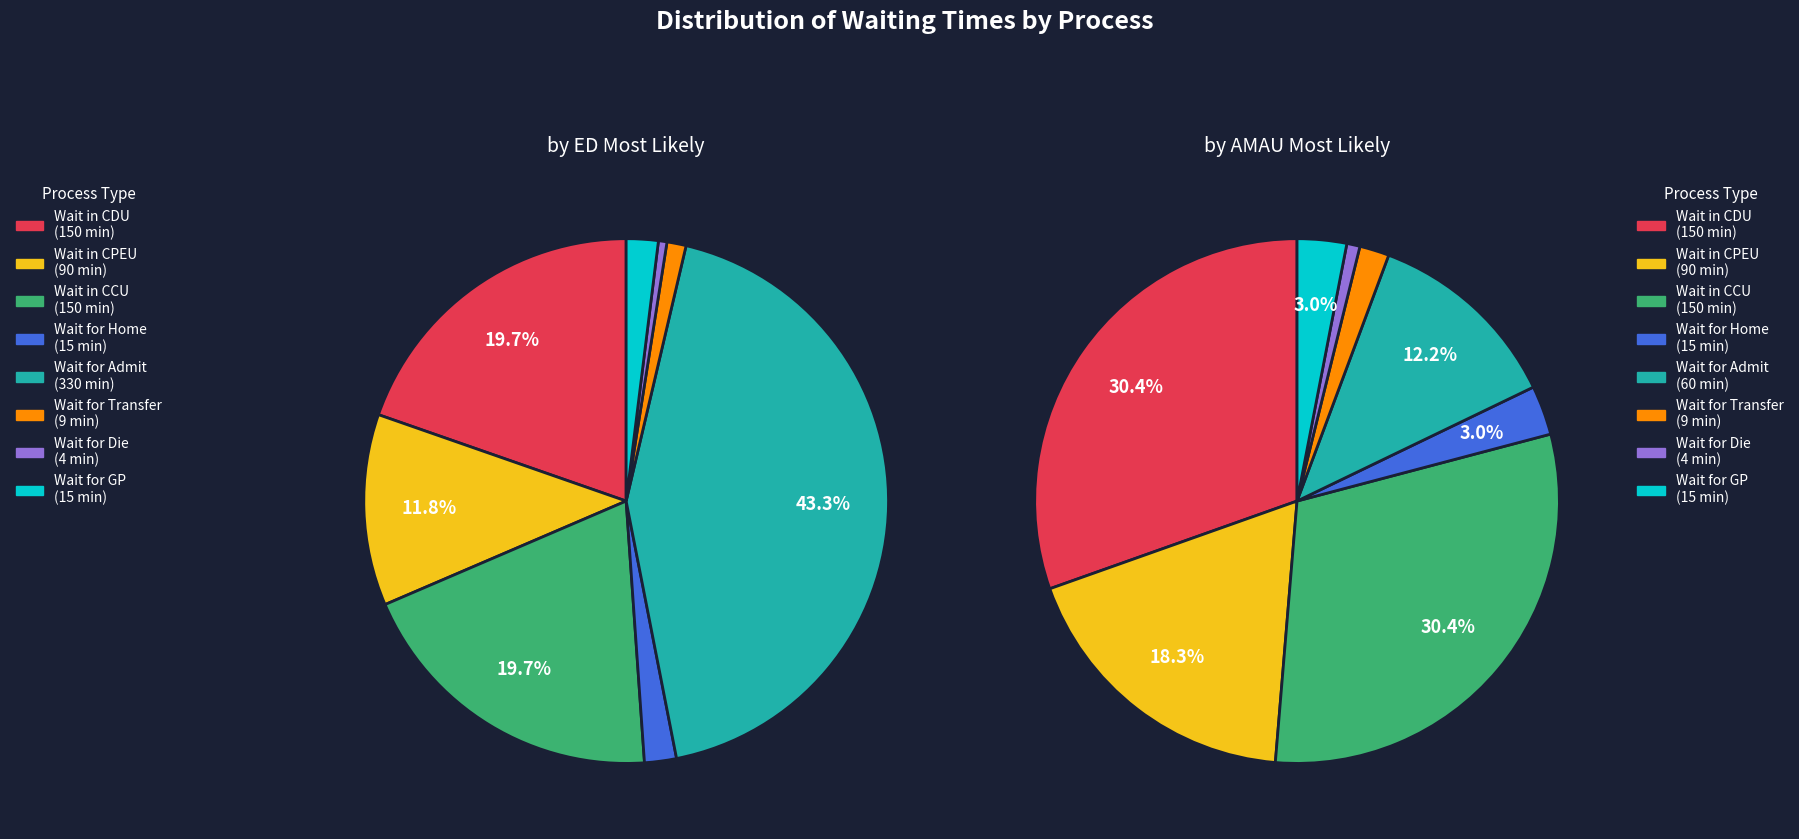

Combined, do Wait for GP and Wait in CDU account for over 50%?

No